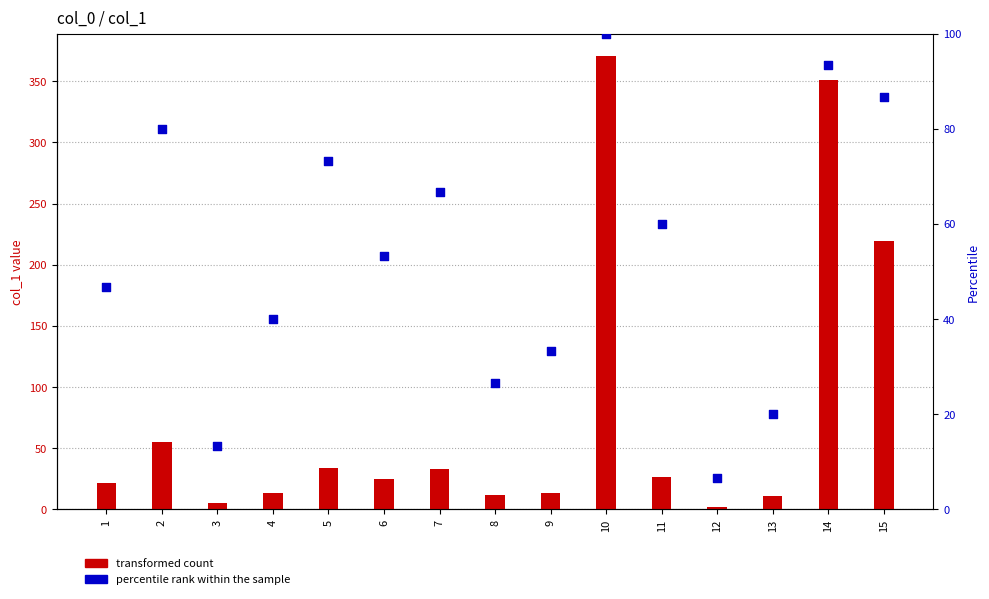

What is the total value across all series at 8?

38.7